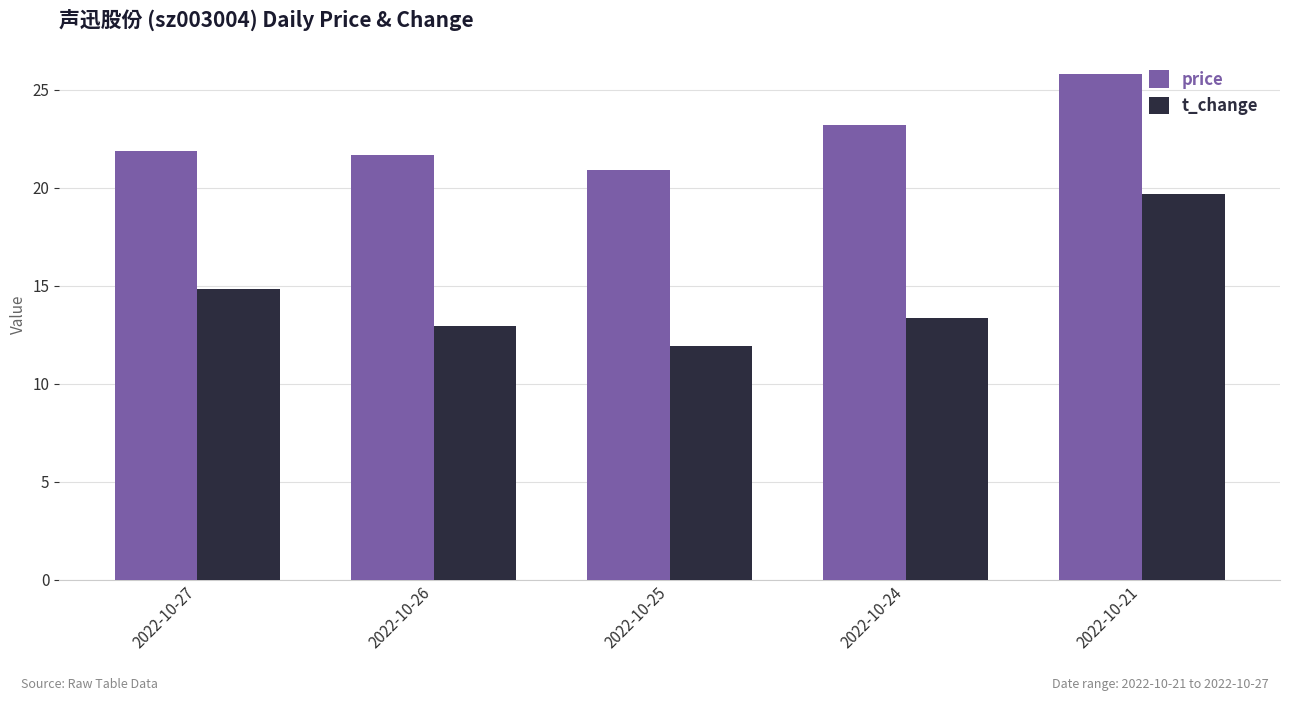

How many data points in price are less than 21?

1